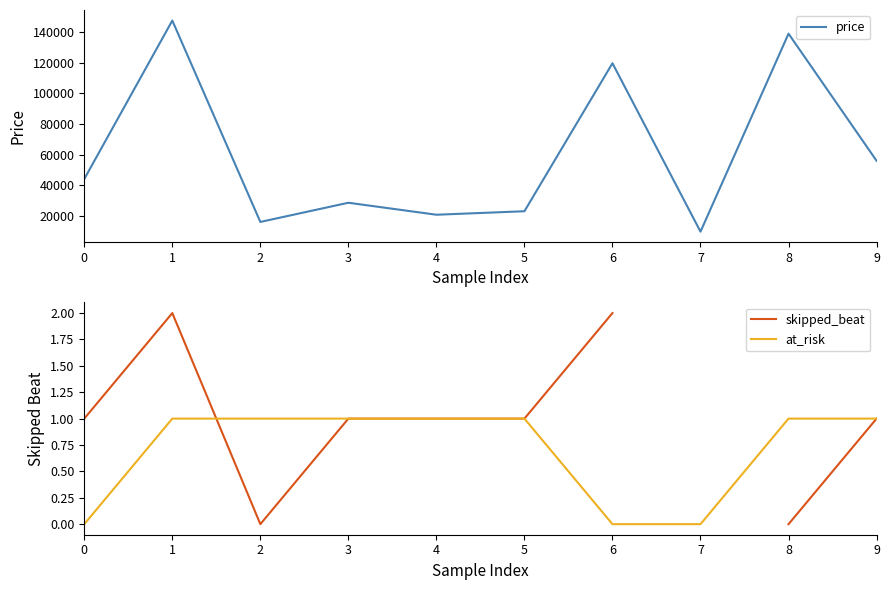

The price series shows 119736.3 at 6. True or false?

True